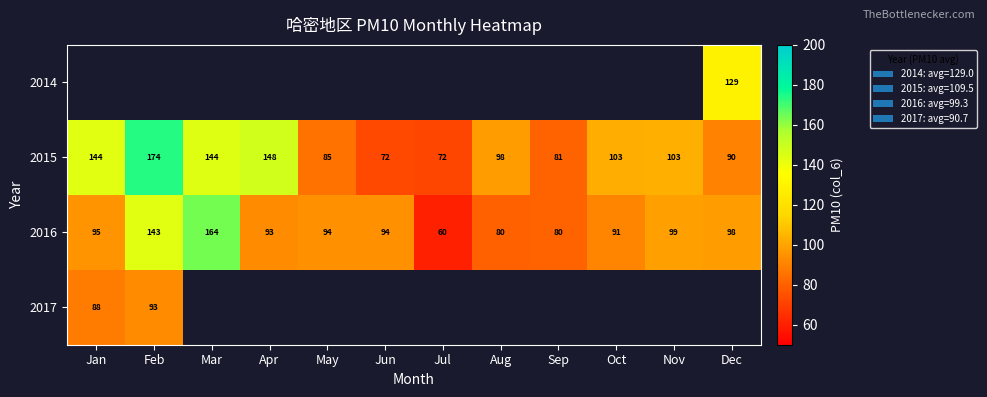

What is the average value of the 2016 series?

99